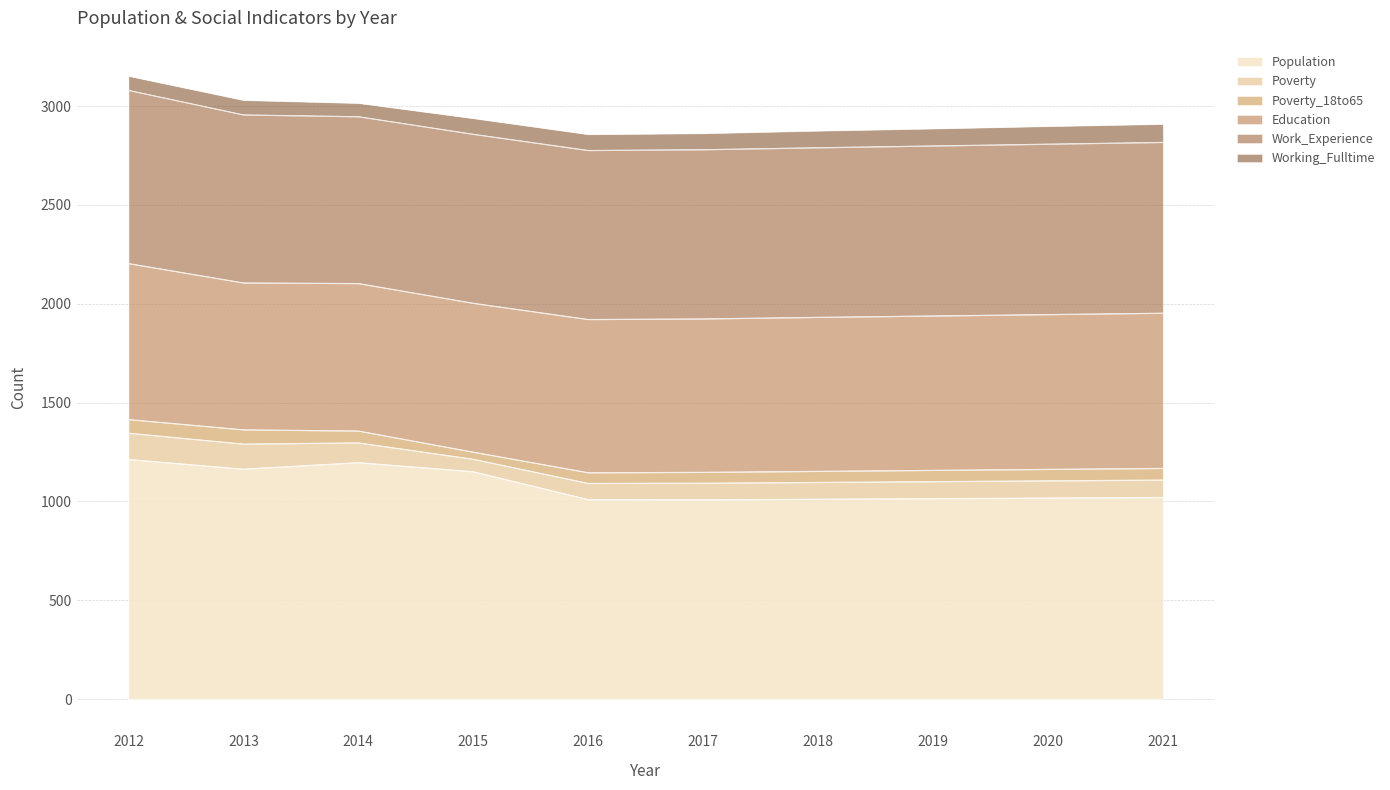

What is the sum of all Population values?

10810